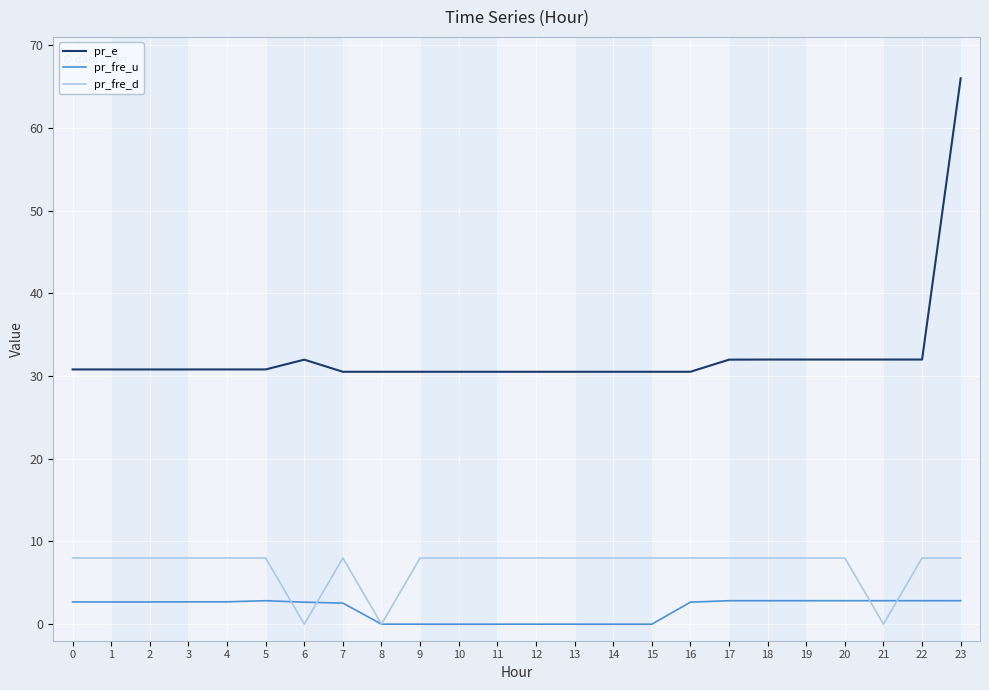

Which category has the highest value across all series?

23